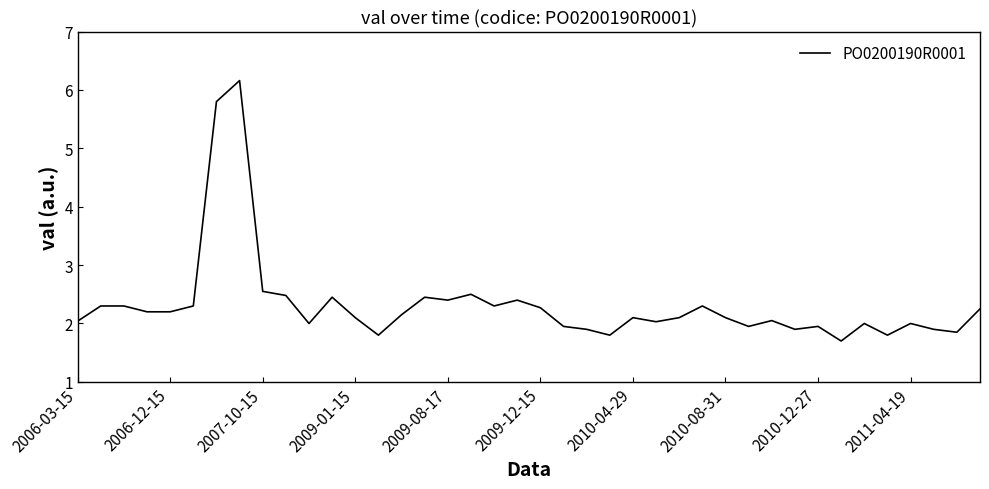

What is the minimum value shown in the chart?

1.7